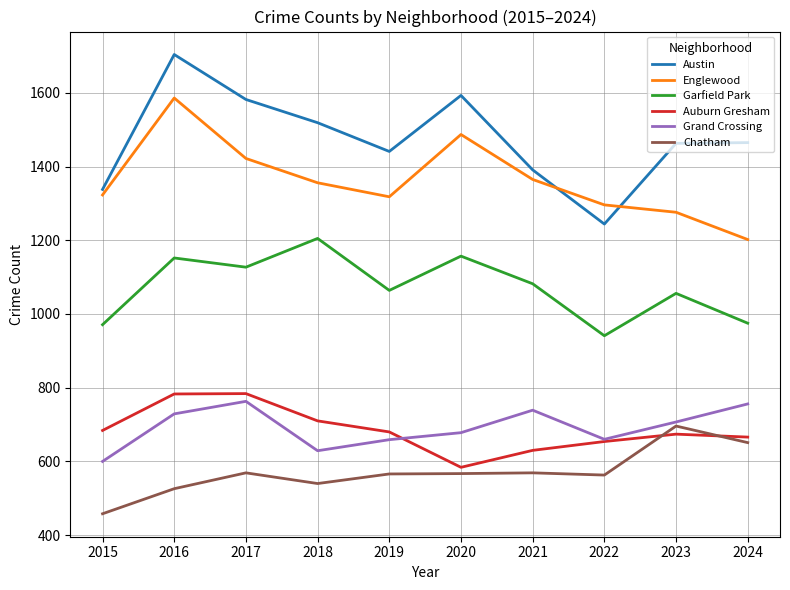

At which category does the chart reach its minimum across all series?

2015